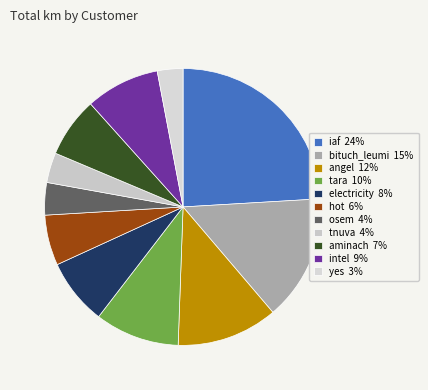

How many segments does this pie chart have?

11